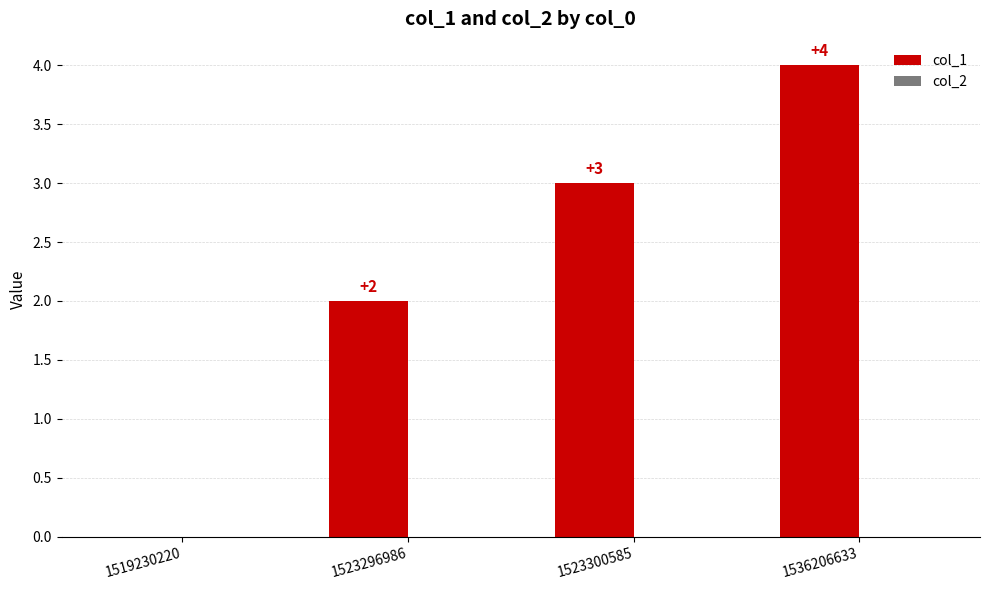

How many series are shown in this chart?

1